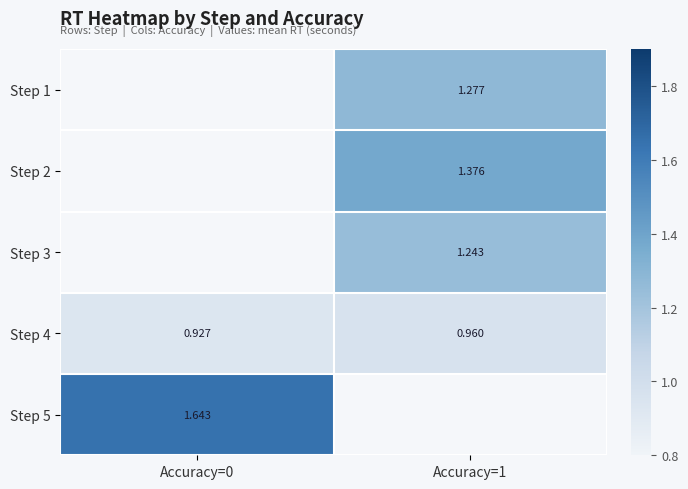

Which series has the widest spread of values?

Step 4